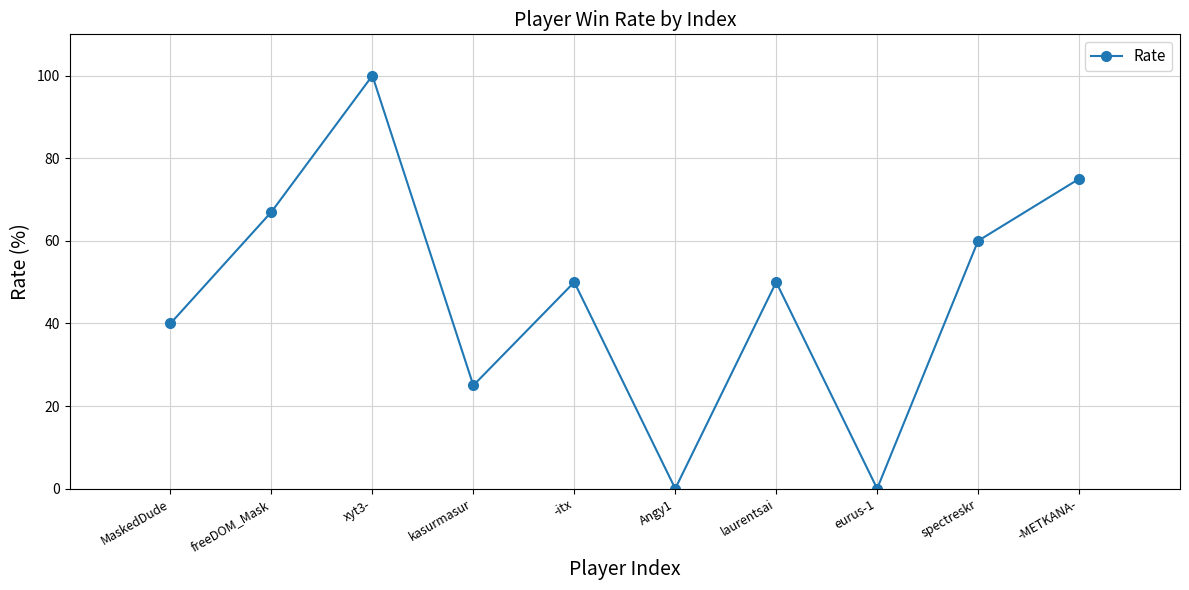

How many points are higher than both their immediate neighbors (excluding endpoints)?

3